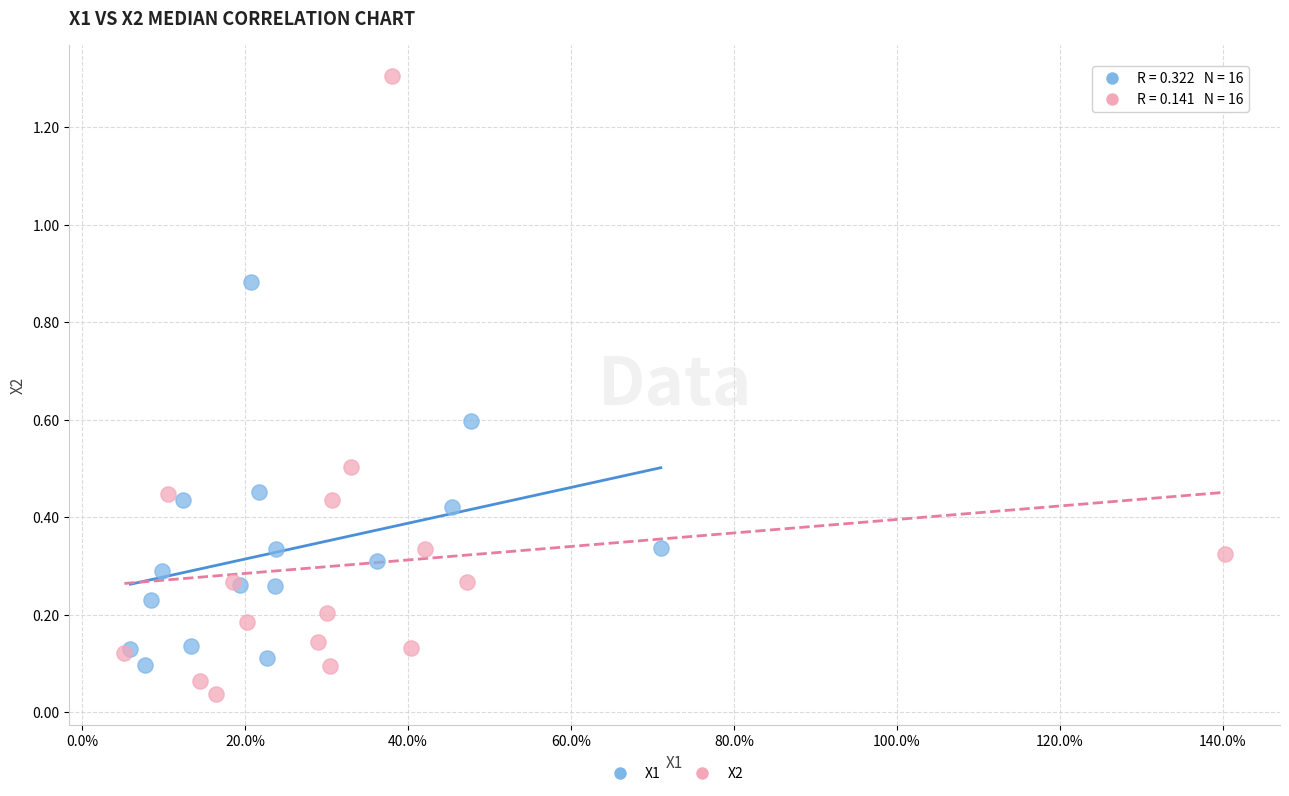

Which series reaches the minimum Y coordinate?

X2